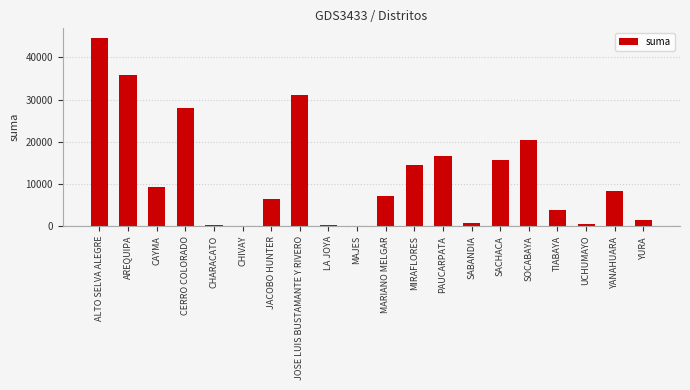

The chart shows a value of 14378.4 at MIRAFLORES. True or false?

True